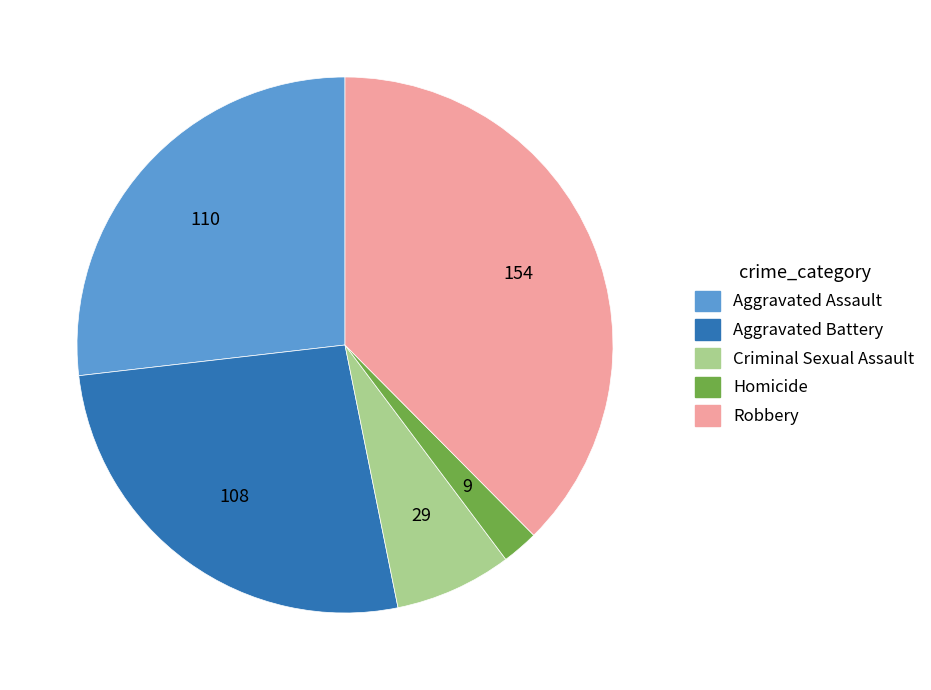

Approximately how many times larger is the value at Criminal Sexual Assault compared to Aggravated Battery?

0.3